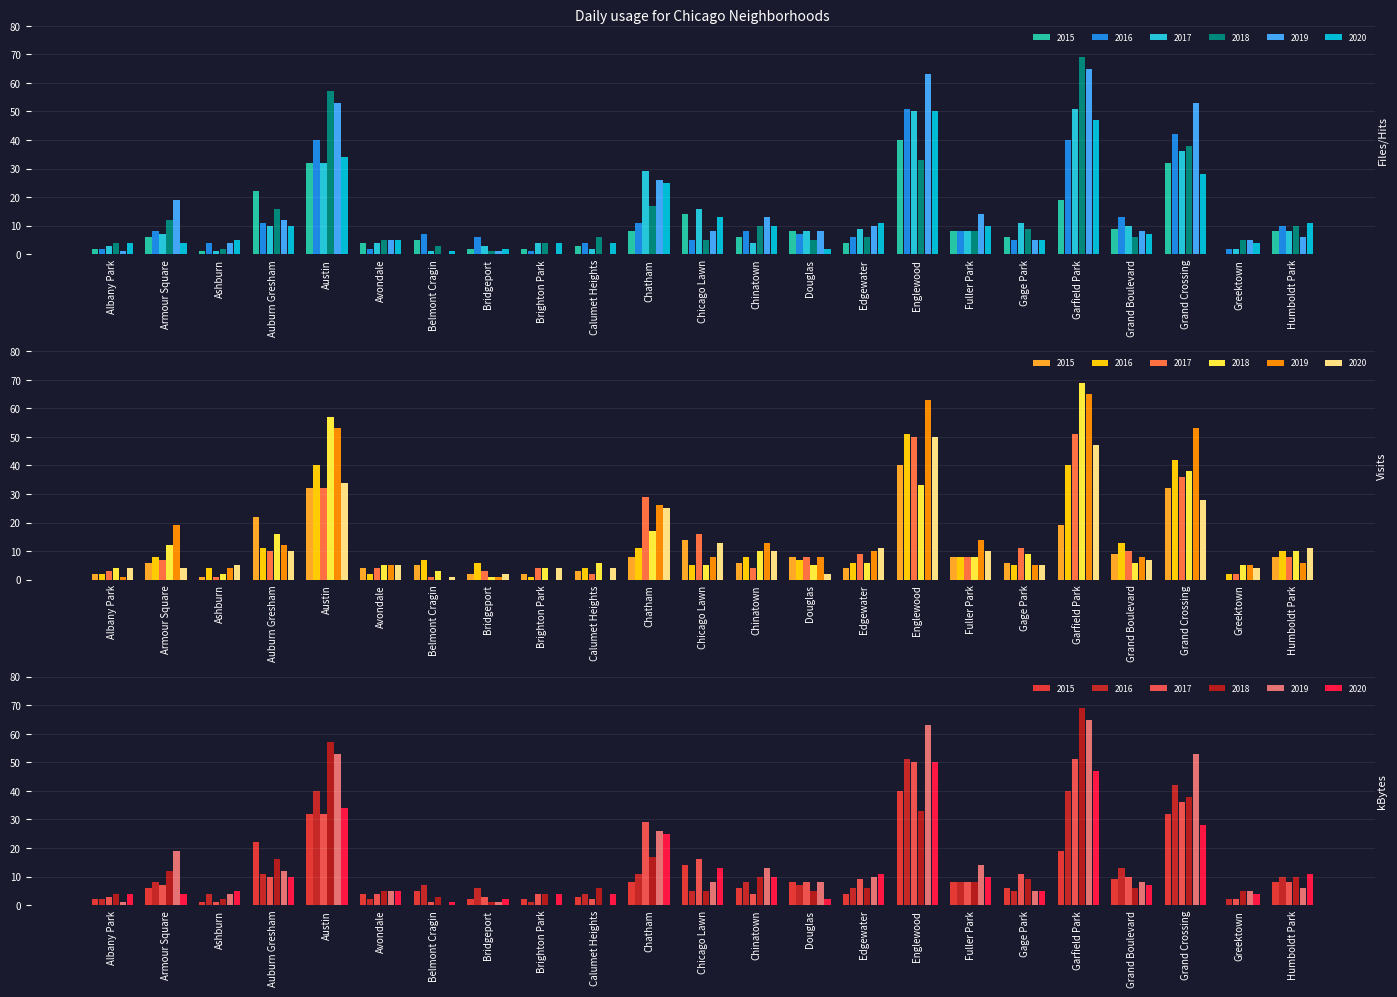

How many data points in 2018 are above 6?

11